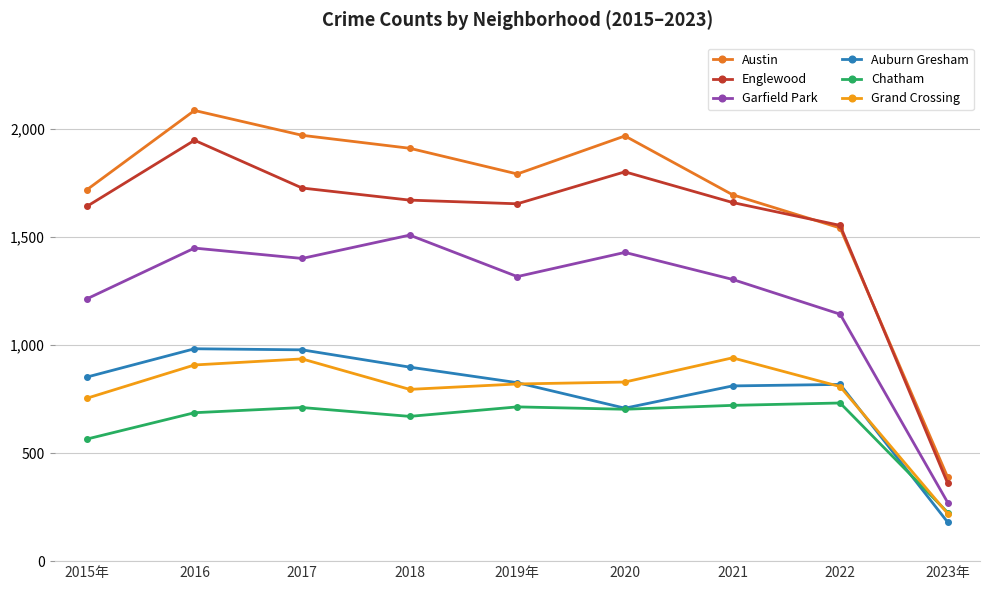

Between 2015年 and 2021, which series saw the biggest shift?

Grand Crossing